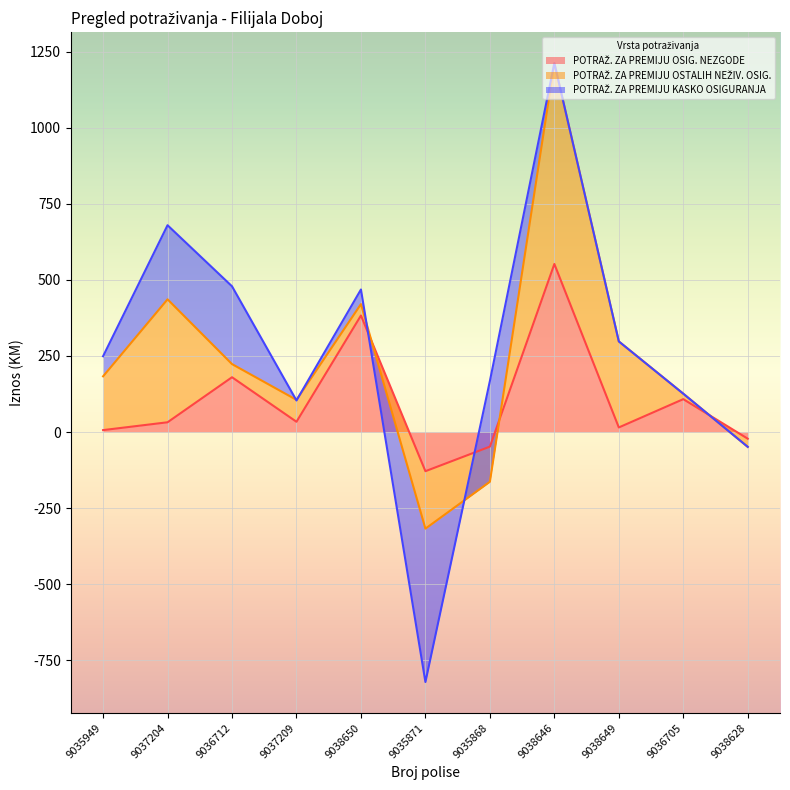

What is the label of the 9th point from the left?

9038649